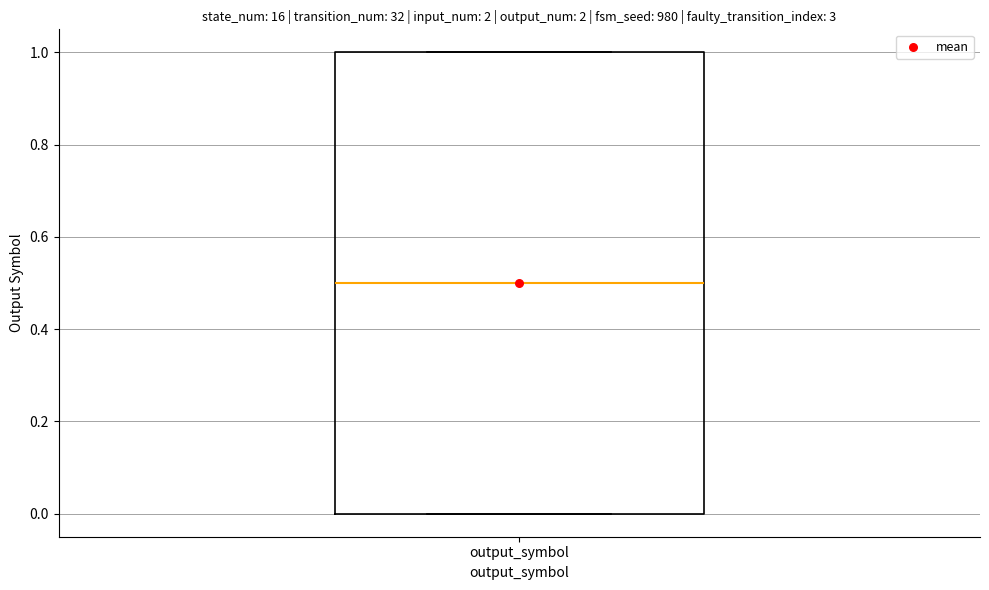

Where is the lower edge of the box for output_symbol on the y-axis? The values are not printed on the chart, so give them approximately, as read against the axis.

0.0